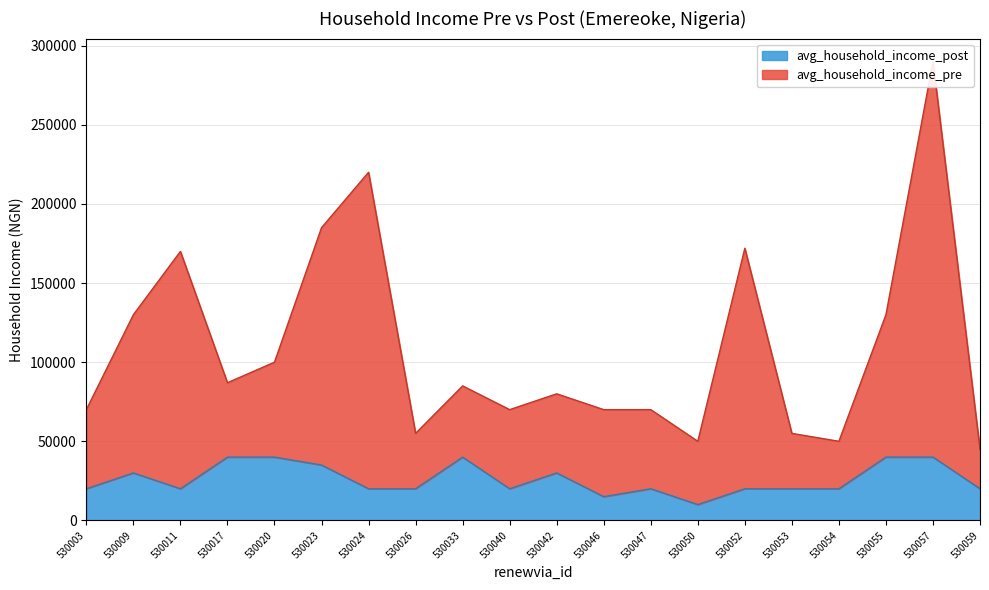

True or false: avg_household_income_pre and avg_household_income_post cross at least once.

False